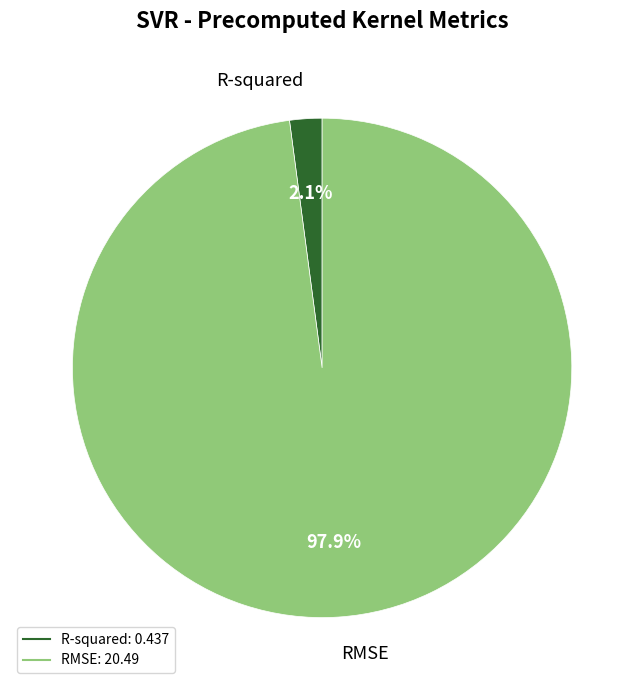

Rank the categories by value from lowest to highest.

R-squared, RMSE